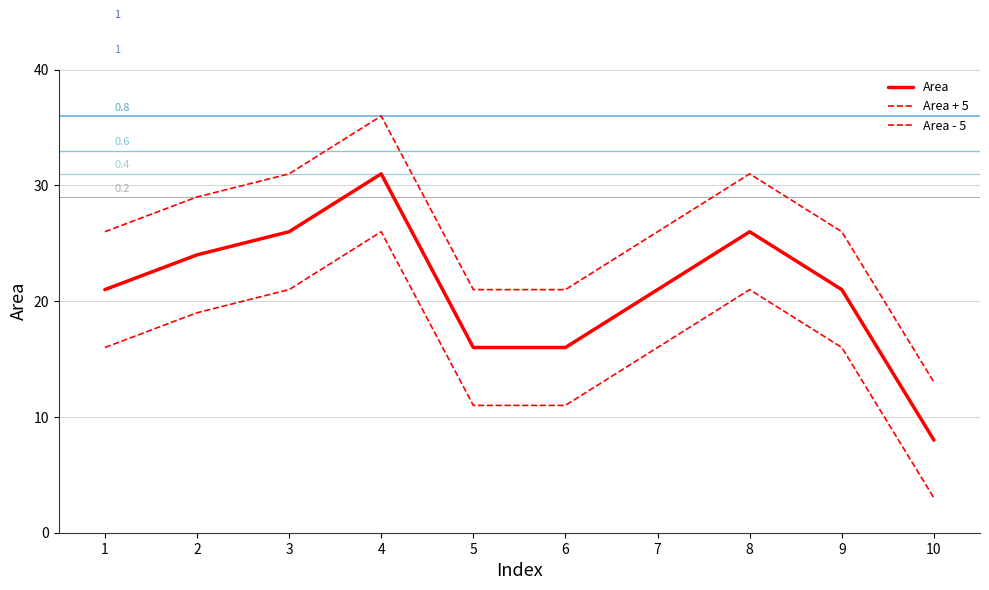

At how many categories does at least one series exceed 14?

9